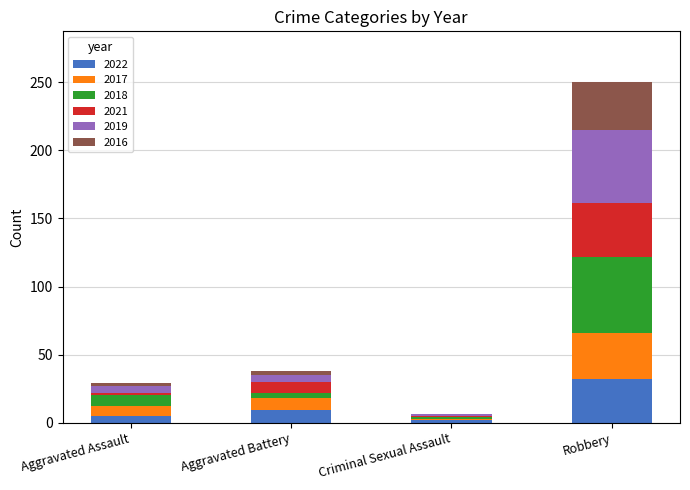

Which category has the highest value in the 2022 series?

Robbery